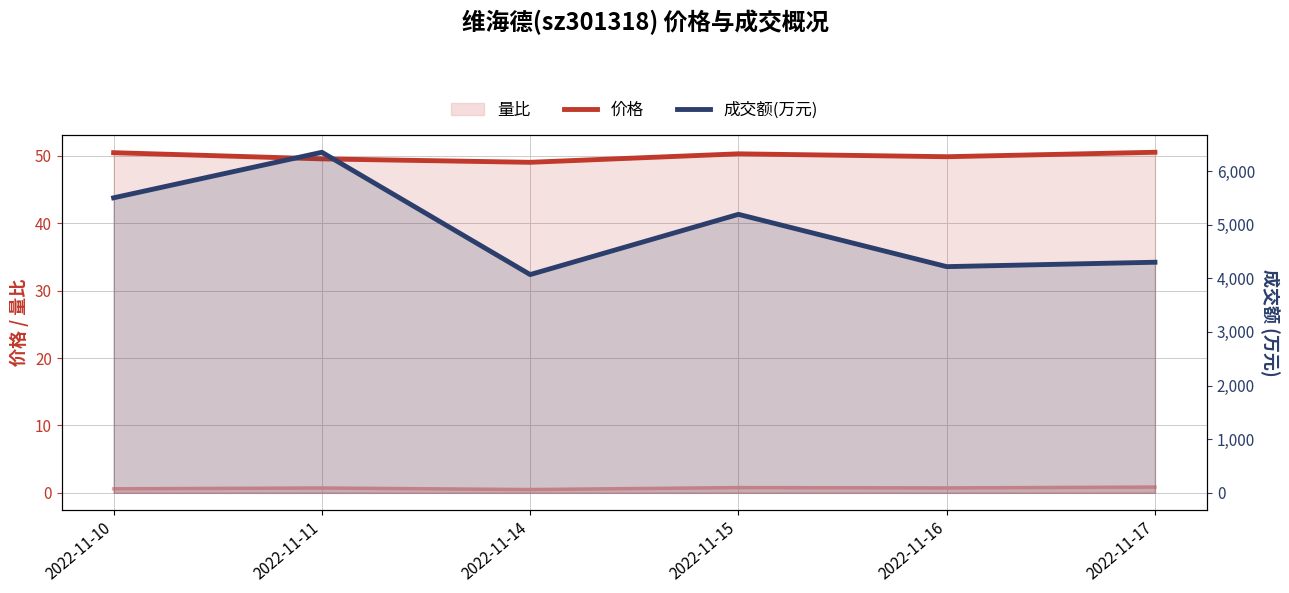

Which series has the widest spread of values?

成交额(万元)